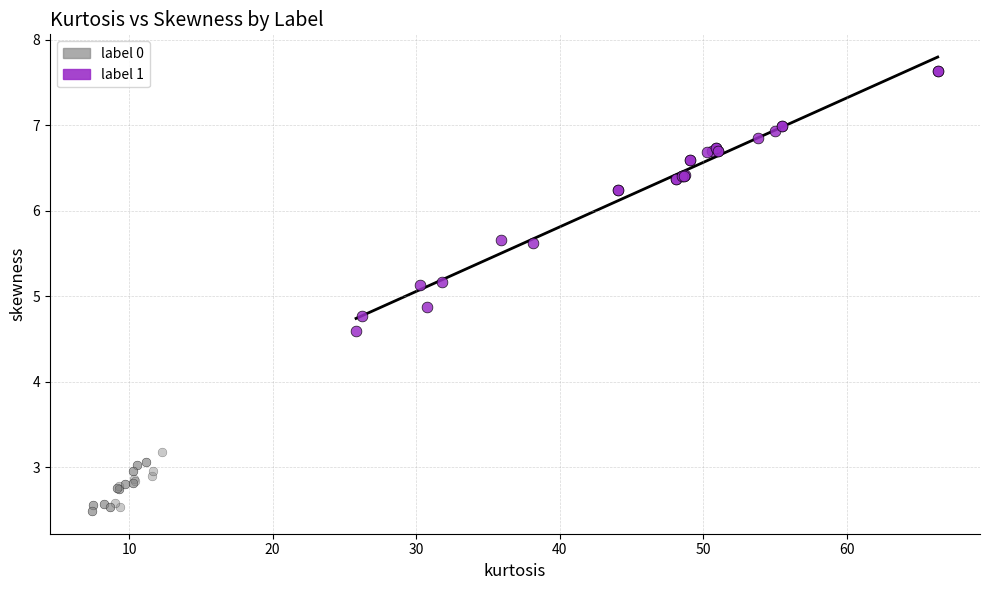

Which series reaches the maximum Y coordinate?

label 1